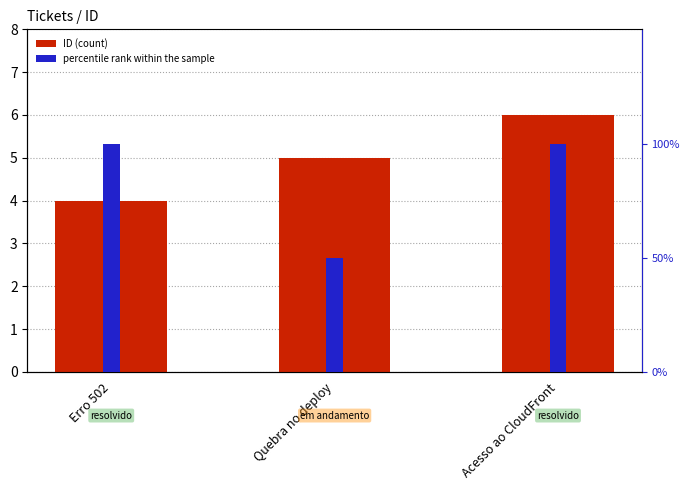

Between Erro 502 and Quebra no deploy, which series saw the biggest shift?

ID (count)